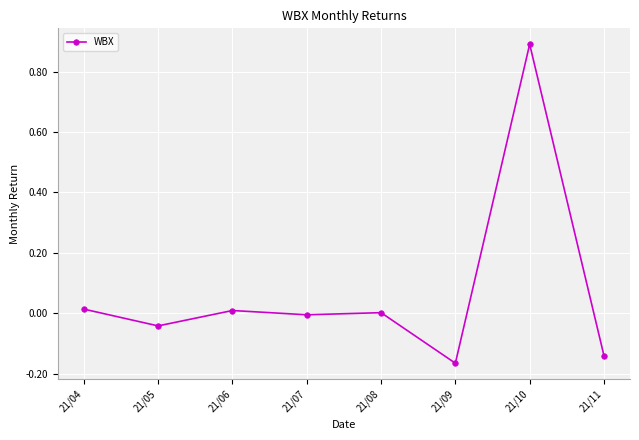

What is the value of the 7th point from the left?

0.9